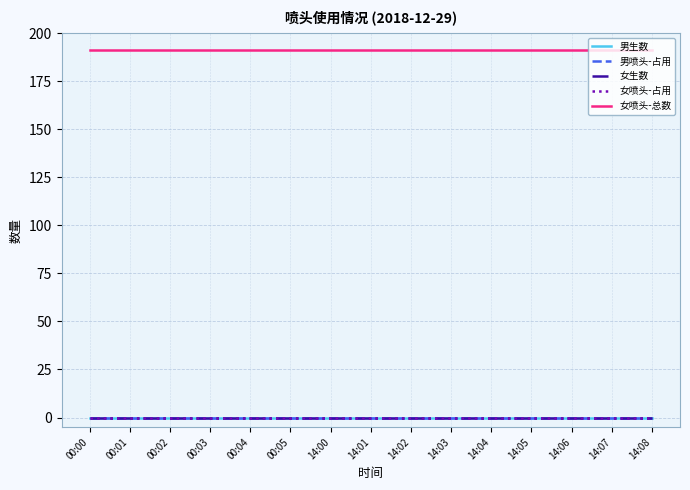

Between 00:04 and 14:04, which series saw the biggest shift?

男生数